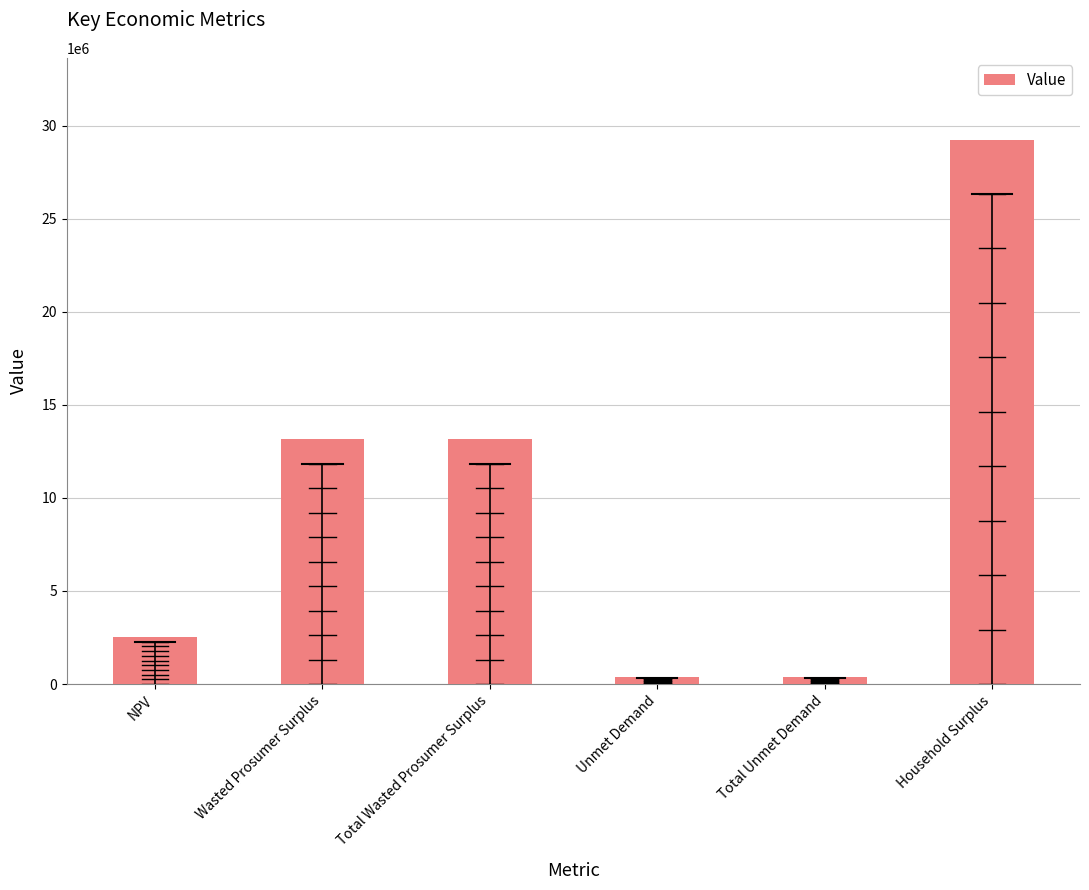

Reading left to right, what are all the values shown in this chart?

NPV=2526890.2	Wasted Prosumer Surplus=13161319.3	Total Wasted Prosumer Surplus=13161319.3	Unmet Demand=369942.0	Total Unmet Demand=369942.0	Household Surplus=29251961.5